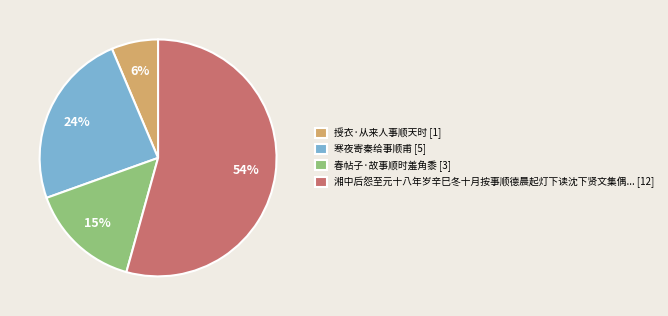

How many slices are in this pie chart?

4